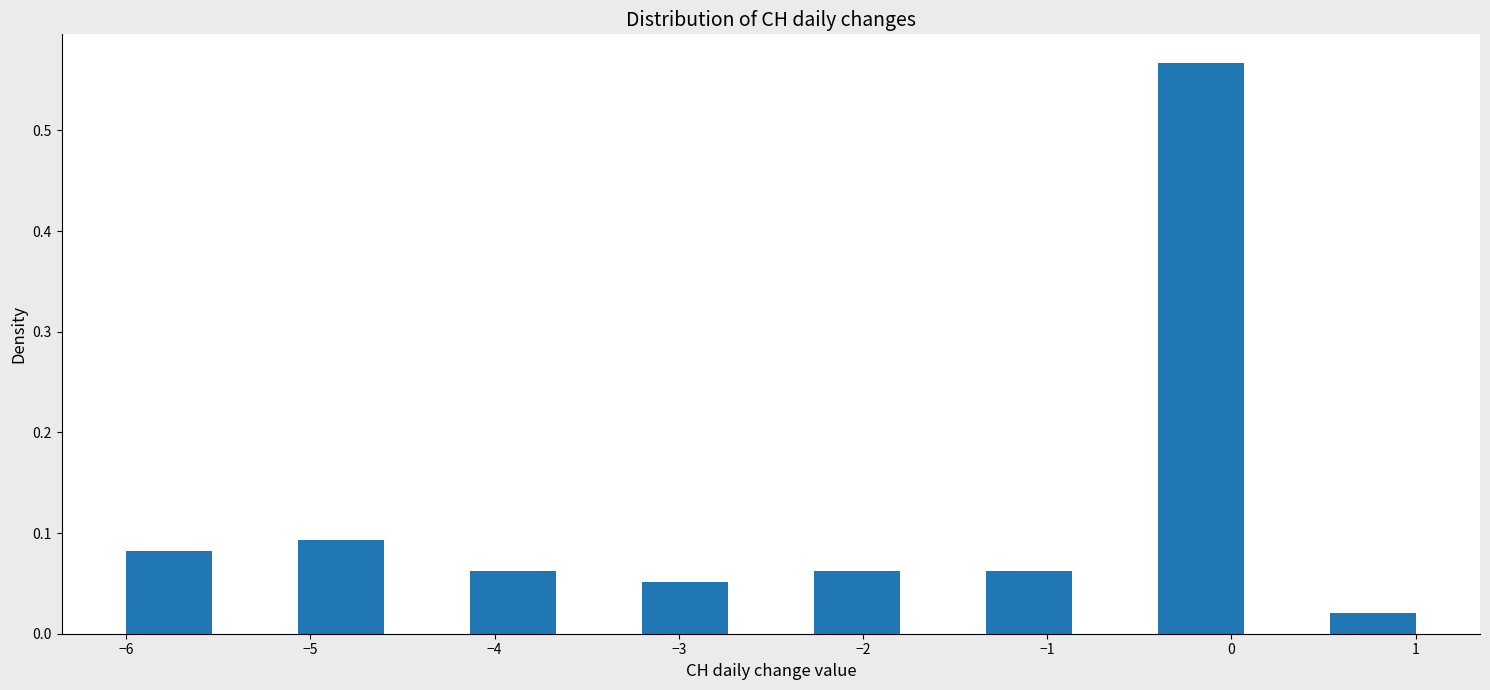

How tall is the bar that spans -1.3 to -0.9 on the x-axis? Neither the bar edges nor the heights are printed on the chart, so give them approximately, as read against the axes.

0.06